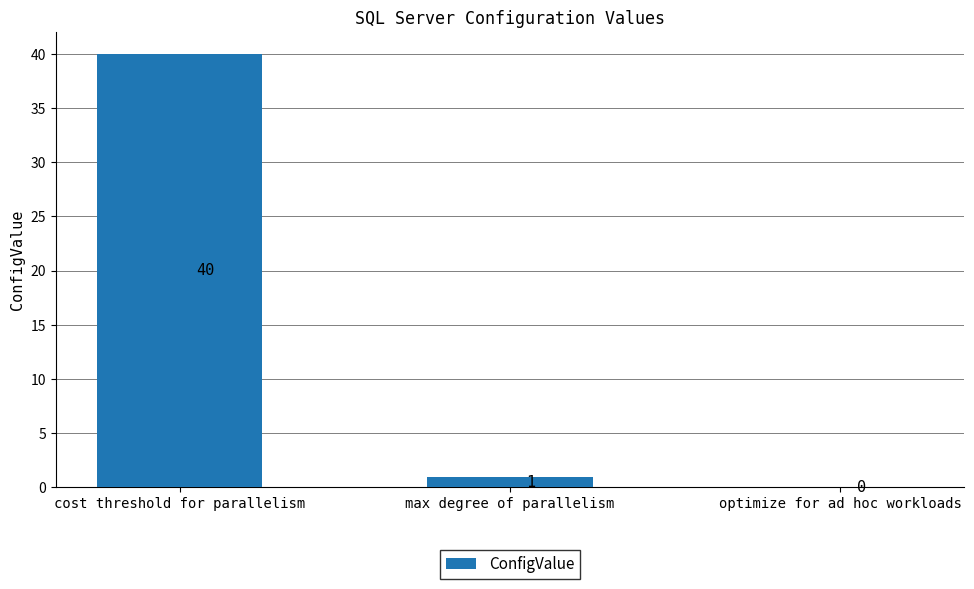

Which has a higher value, optimize for ad hoc workloads or max degree of parallelism?

max degree of parallelism